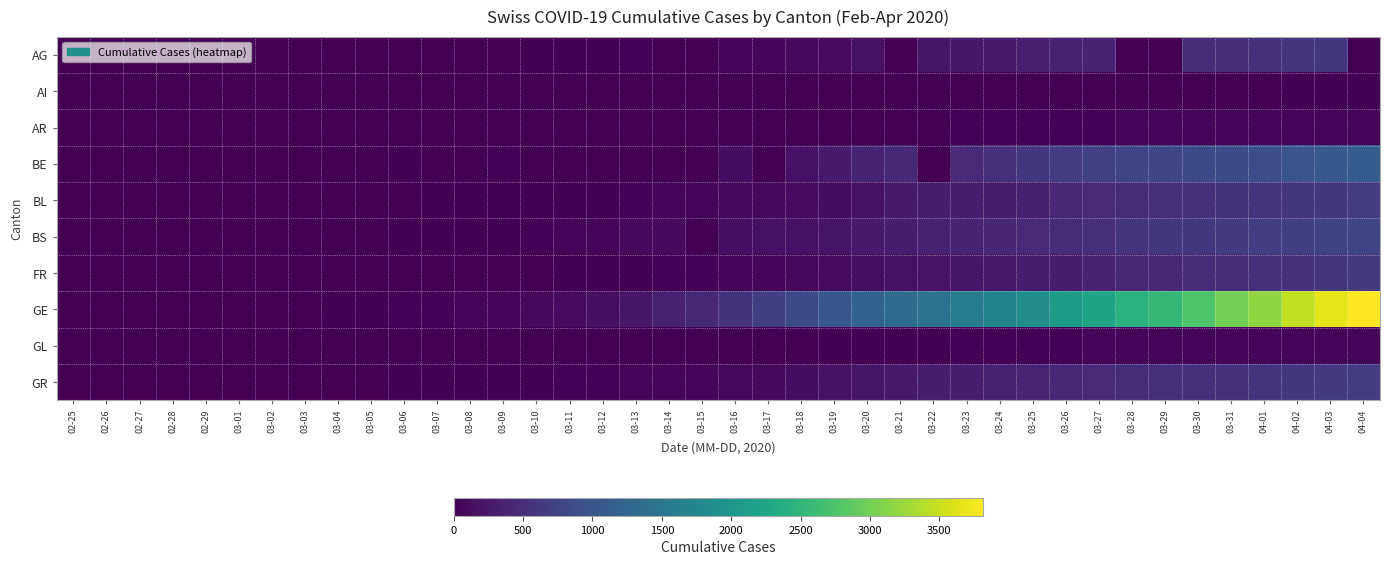

Reading left to right, transcribe all the data shown in this chart.

AG: 02-25=0	02-26=0	02-27=0	02-28=1	02-29=0	03-01=0	03-02=2	03-03=6	03-04=7	03-05=9	03-06=12	03-07=0	03-08=0	03-09=14	03-10=17	03-11=18	03-12=27	03-13=32	03-14=0	03-15=0	03-16=52	03-17=67	03-18=101	03-19=118	03-20=168	03-21=0	03-22=232	03-23=241	03-24=266	03-25=319	03-26=349	03-27=364	03-28=0	03-29=0	03-30=481	03-31=499	04-01=549	04-02=592	04-03=626	04-04=0
AI: 02-25=0	02-26=0	02-27=0	02-28=0	02-29=0	03-01=0	03-02=0	03-03=0	03-04=0	03-05=0	03-06=0	03-07=0	03-08=0	03-09=0	03-10=0	03-11=0	03-12=0	03-13=0	03-14=2	03-15=0	03-16=4	03-17=5	03-18=0	03-19=6	03-20=0	03-21=0	03-22=0	03-23=0	03-24=8	03-25=9	03-26=11	03-27=12	03-28=13	03-29=0	03-30=14	03-31=14	04-01=0	04-02=20	04-03=20	04-04=21
AR: 02-25=0	02-26=0	02-27=0	02-28=0	02-29=0	03-01=0	03-02=0	03-03=0	03-04=0	03-05=1	03-06=1	03-07=1	03-08=1	03-09=2	03-10=0	03-11=0	03-12=5	03-13=0	03-14=0	03-15=0	03-16=0	03-17=0	03-18=11	03-19=0	03-20=0	03-21=0	03-22=0	03-23=30	03-24=33	03-25=34	03-26=42	03-27=44	03-28=45	03-29=48	03-30=50	03-31=58	04-01=61	04-02=64	04-03=65	04-04=66
BE: 02-25=0	02-26=0	02-27=0	02-28=1	02-29=1	03-01=2	03-02=4	03-03=0	03-04=6	03-05=0	03-06=17	03-07=0	03-08=0	03-09=34	03-10=0	03-11=0	03-12=0	03-13=0	03-14=0	03-15=0	03-16=123	03-17=0	03-18=193	03-19=282	03-20=377	03-21=418	03-22=0	03-23=470	03-24=532	03-25=624	03-26=660	03-27=718	03-28=767	03-29=798	03-30=826	03-31=856	04-01=909	04-02=1003	04-03=1073	04-04=1106
BL: 02-25=0	02-26=0	02-27=0	02-28=1	02-29=2	03-01=2	03-02=2	03-03=2	03-04=2	03-05=6	03-06=6	03-07=15	03-08=19	03-09=20	03-10=22	03-11=26	03-12=26	03-13=42	03-14=47	03-15=54	03-16=76	03-17=89	03-18=116	03-19=134	03-20=184	03-21=282	03-22=289	03-23=302	03-24=306	03-25=341	03-26=422	03-27=466	03-28=502	03-29=511	03-30=539	03-31=561	04-01=588	04-02=610	04-03=625	04-04=656
BS: 02-25=0	02-26=1	02-27=1	02-28=1	02-29=1	03-01=1	03-02=1	03-03=3	03-04=3	03-05=8	03-06=15	03-07=21	03-08=24	03-09=28	03-10=33	03-11=49	03-12=73	03-13=92	03-14=100	03-15=0	03-16=143	03-17=164	03-18=181	03-19=220	03-20=270	03-21=297	03-22=356	03-23=374	03-24=410	03-25=462	03-26=501	03-27=530	03-28=569	03-29=605	03-30=617	03-31=653	04-01=687	04-02=714	04-03=754	04-04=767
FR: 02-25=0	02-26=0	02-27=0	02-28=0	02-29=0	03-01=1	03-02=2	03-03=0	03-04=4	03-05=6	03-06=0	03-07=0	03-08=8	03-09=11	03-10=0	03-11=16	03-12=22	03-13=29	03-14=36	03-15=40	03-16=45	03-17=59	03-18=86	03-19=111	03-20=145	03-21=167	03-22=202	03-23=226	03-24=255	03-25=293	03-26=309	03-27=369	03-28=421	03-29=442	03-30=477	03-31=491	04-01=525	04-02=550	04-03=588	04-04=638
GE: 02-25=0	02-26=1	02-27=1	02-28=5	02-29=9	03-01=10	03-02=11	03-03=14	03-04=16	03-05=20	03-06=30	03-07=43	03-08=45	03-09=60	03-10=80	03-11=114	03-12=155	03-13=227	03-14=351	03-15=435	03-16=556	03-17=710	03-18=863	03-19=1041	03-20=1212	03-21=1350	03-22=1453	03-23=1611	03-24=1729	03-25=1870	03-26=2073	03-27=2231	03-28=2436	03-29=2547	03-30=2761	03-31=3003	04-01=3180	04-02=3469	04-03=3678	04-04=3816
GL: 02-25=0	02-26=0	02-27=0	02-28=0	02-29=0	03-01=0	03-02=0	03-03=0	03-04=0	03-05=0	03-06=0	03-07=0	03-08=0	03-09=0	03-10=1	03-11=1	03-12=3	03-13=6	03-14=8	03-15=10	03-16=10	03-17=12	03-18=14	03-19=16	03-20=20	03-21=25	03-22=29	03-23=31	03-24=33	03-25=40	03-26=43	03-27=47	03-28=47	03-29=50	03-30=51	03-31=53	04-01=56	04-02=58	04-03=59	04-04=61
GR: 02-25=0	02-26=2	02-27=2	02-28=6	02-29=6	03-01=6	03-02=9	03-03=9	03-04=12	03-05=14	03-06=16	03-07=17	03-08=18	03-09=18	03-10=22	03-11=31	03-12=43	03-13=53	03-14=56	03-15=71	03-16=84	03-17=101	03-18=128	03-19=182	03-20=226	03-21=258	03-22=284	03-23=300	03-24=343	03-25=393	03-26=433	03-27=474	03-28=495	03-29=519	03-30=535	03-31=547	04-01=592	04-02=622	04-03=649	04-04=657